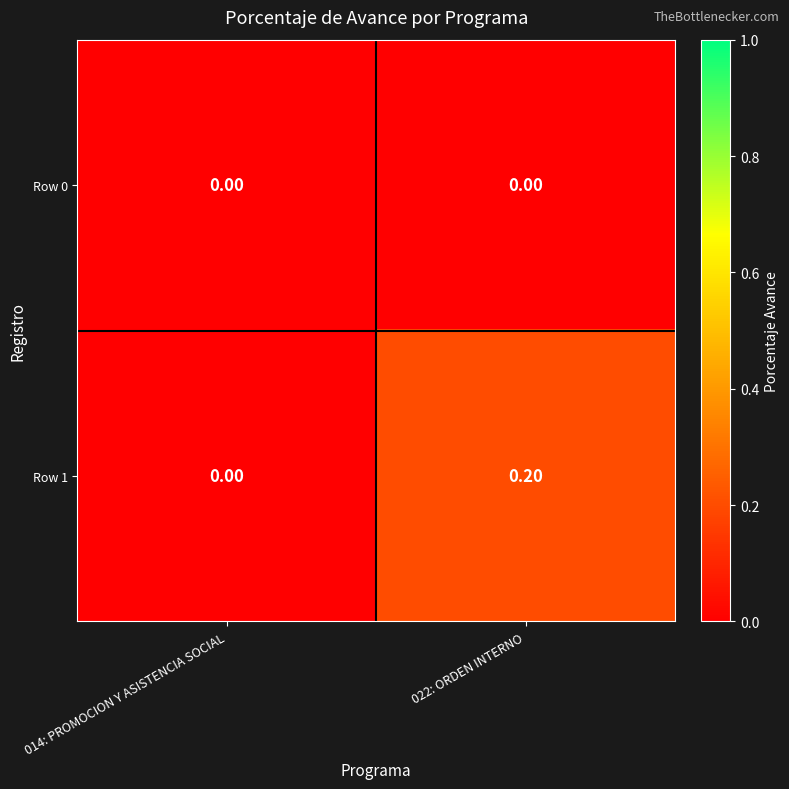

Between 014: PROMOCION Y ASISTENCIA SOCIAL and 022: ORDEN INTERNO, which series saw the biggest shift?

Row 1